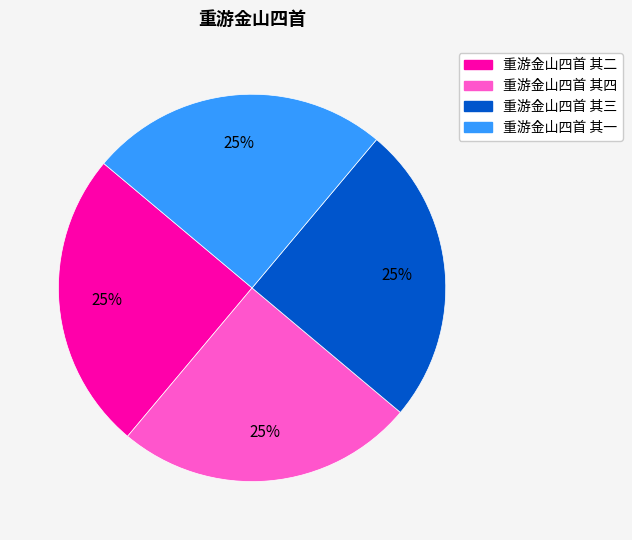

Count the number of slices in the pie.

4